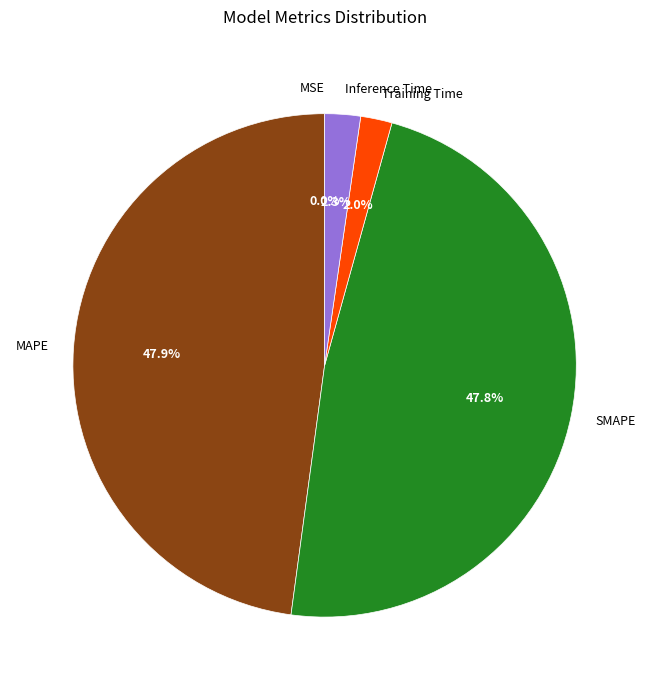

Is Training Time the majority of the pie?

No